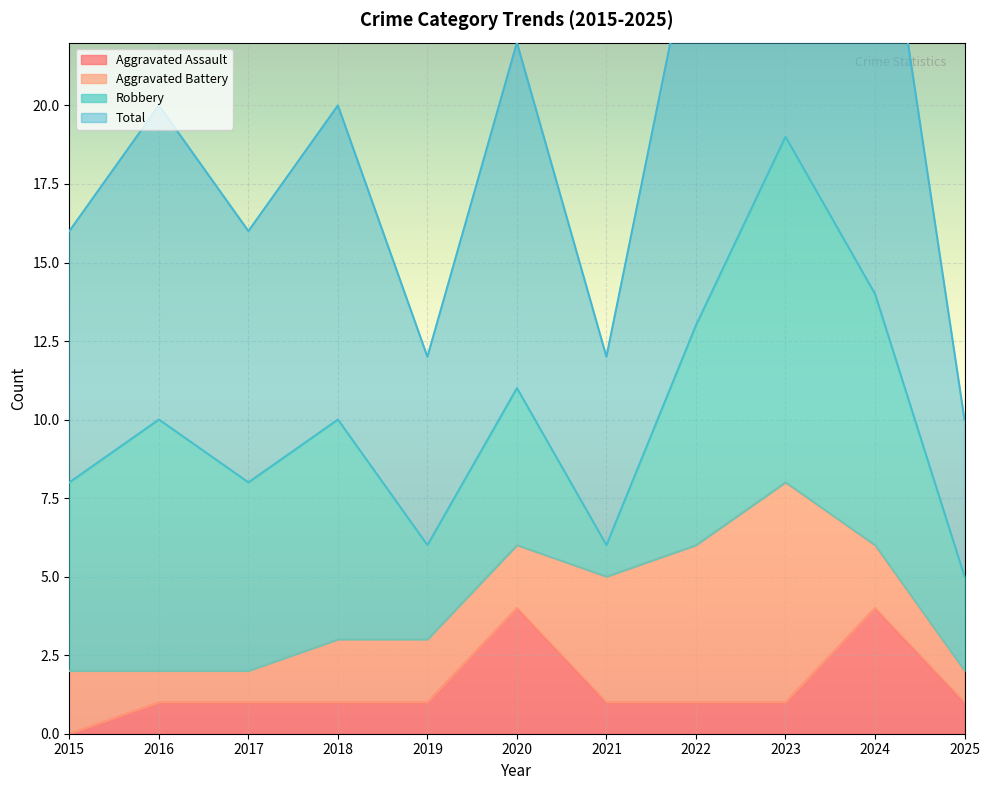

What is the value of the Aggravated Assault point at the 5th from the left?

1